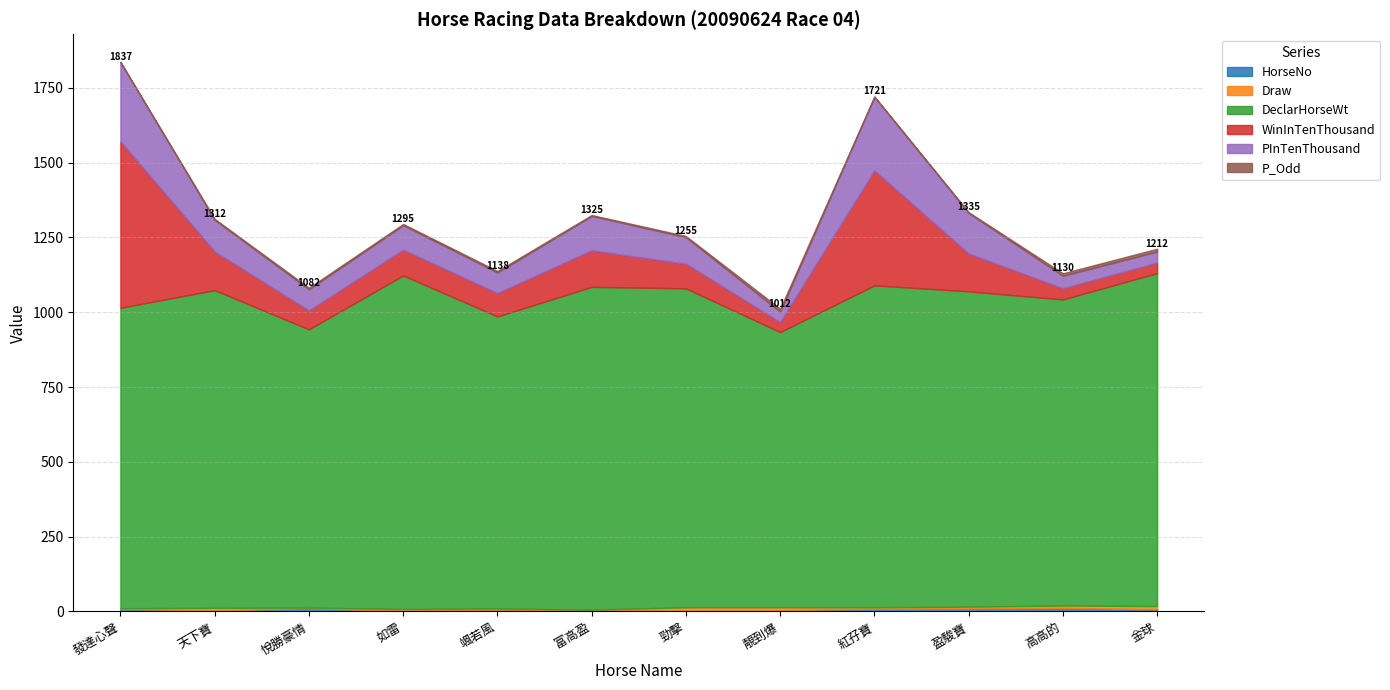

Which series has the widest spread of values?

WinInTenThousand